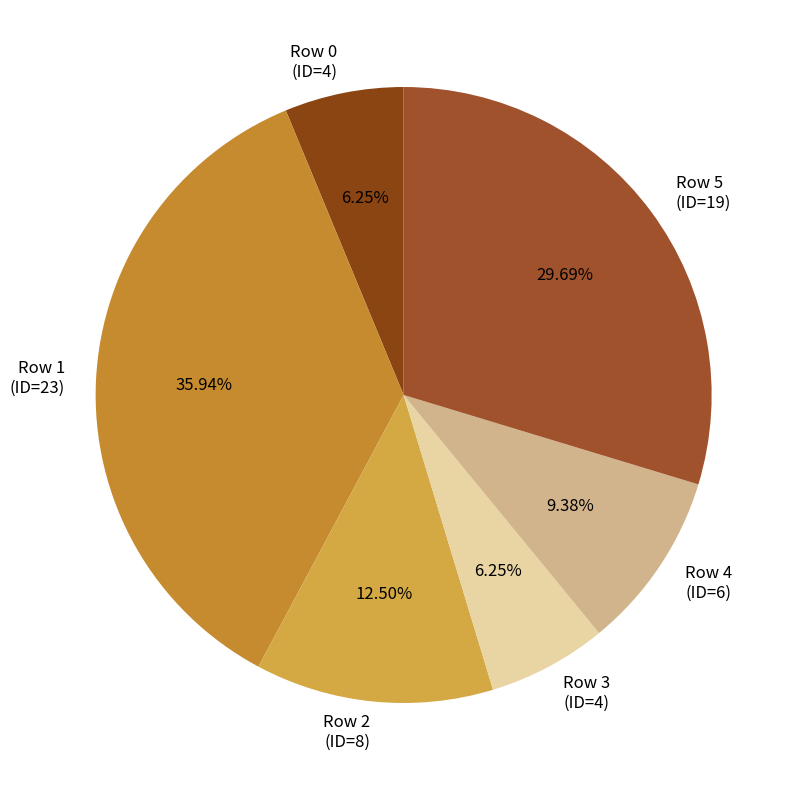

What is the largest slice in the pie chart?

Row 1 (ID=23)